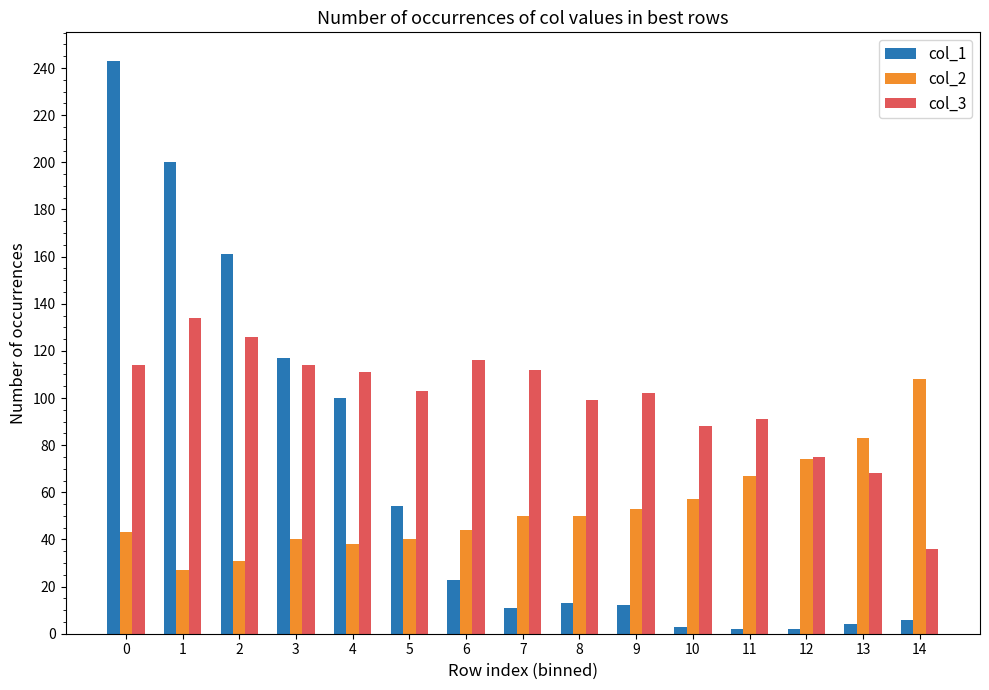

How many series are shown in this chart?

3